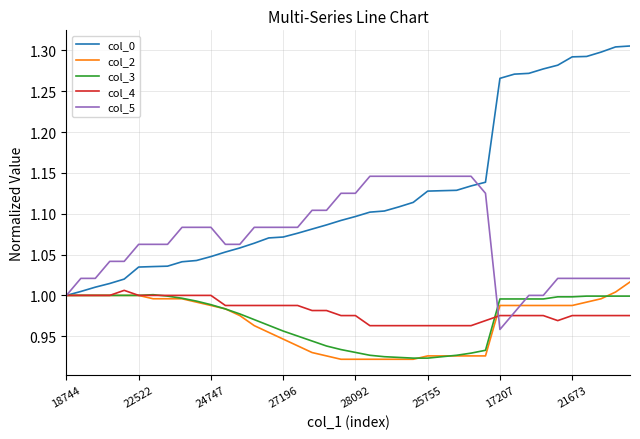

Which series has the widest spread of values?

col_0